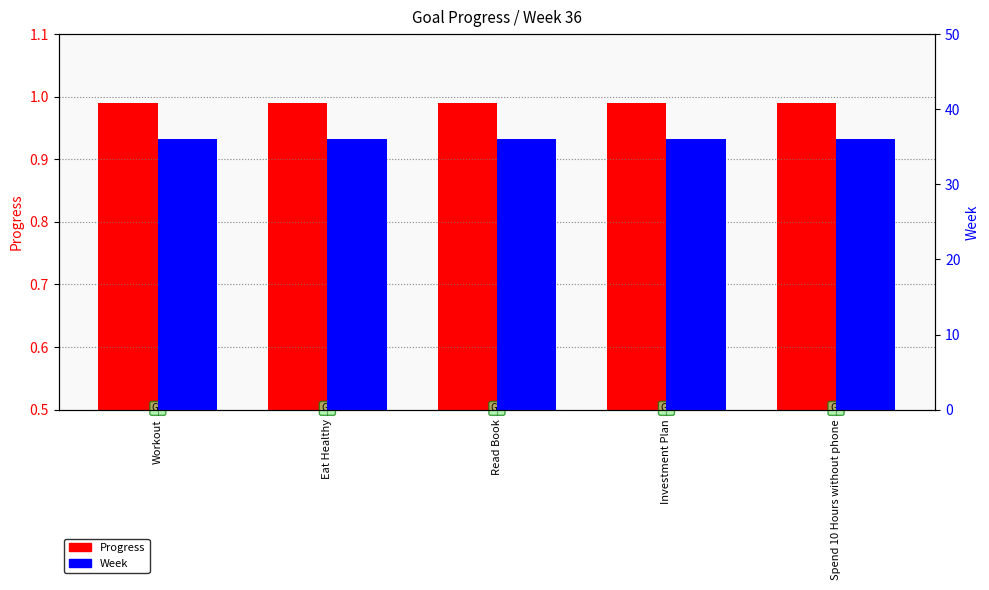

At which label does Progress reach its peak?

Workout